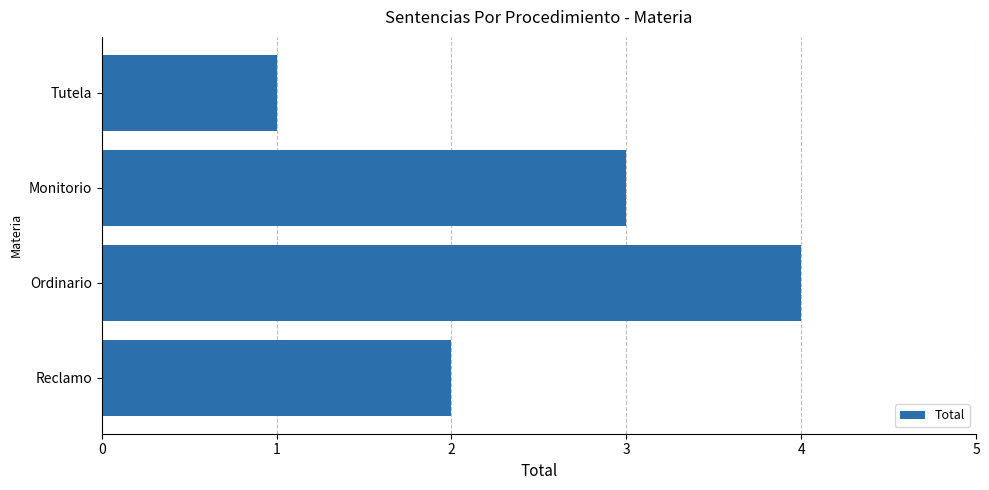

Does the chart contain any negative values?

No